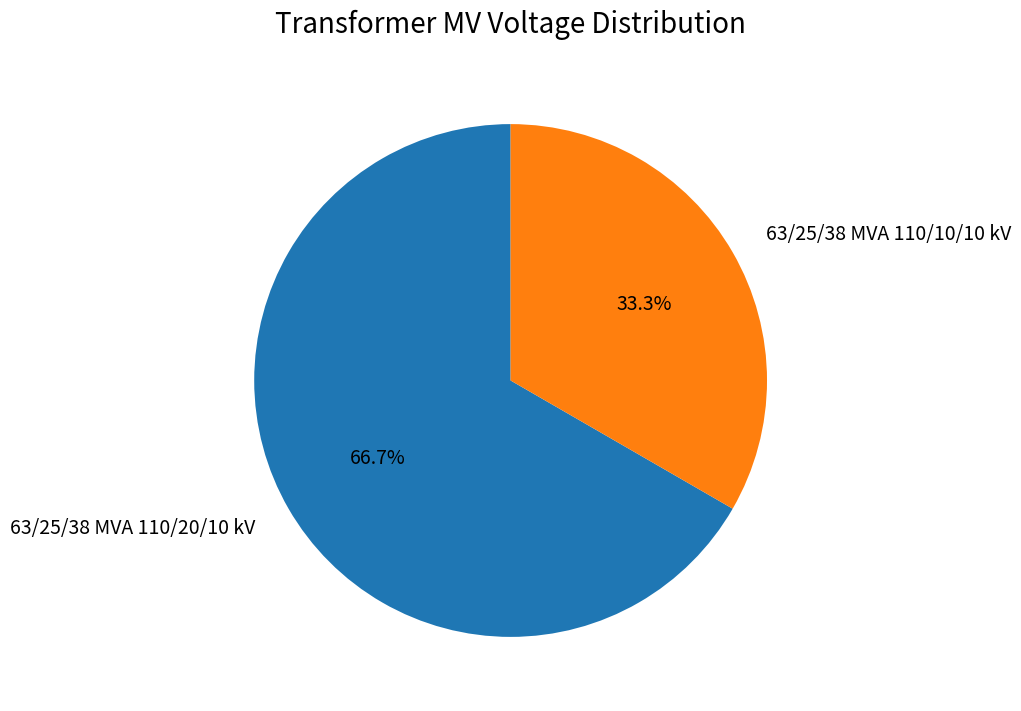

Count the number of slices in the pie.

2